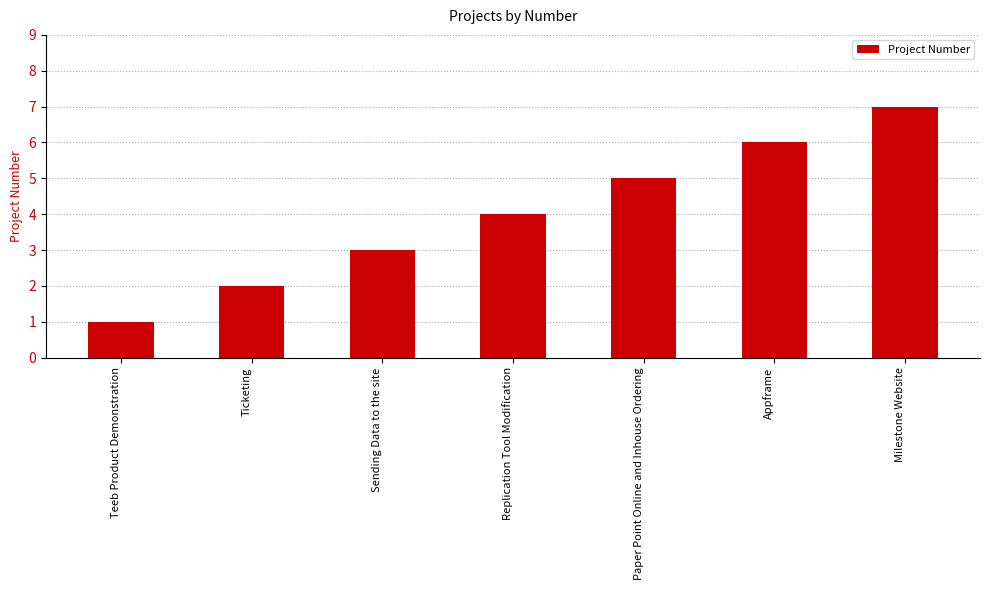

Reading right to left, transcribe all the data shown in this chart.

Milestone Website=7	Appframe=6	Paper Point Online and Inhouse Ordering=5	Replication Tool Modification=4	Sending Data to the site=3	Ticketing=2	Teeb Product Demonstration=1